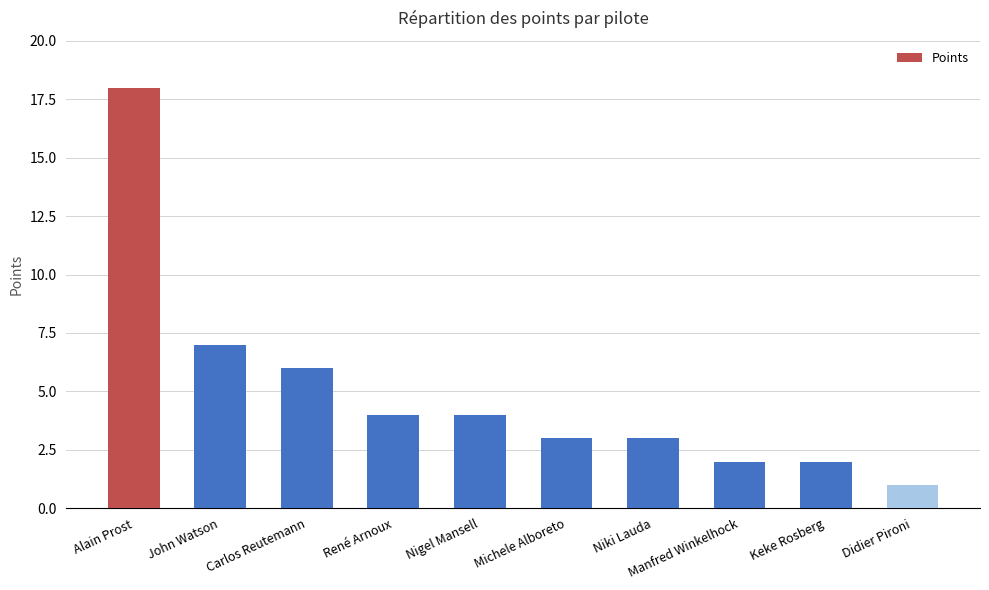

How many bars are there in total?

10